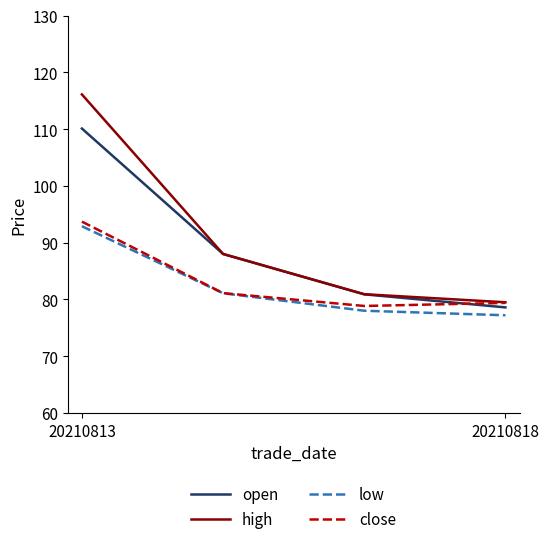

Rank the series by their maximum value, from lowest to highest.

low, close, open, high